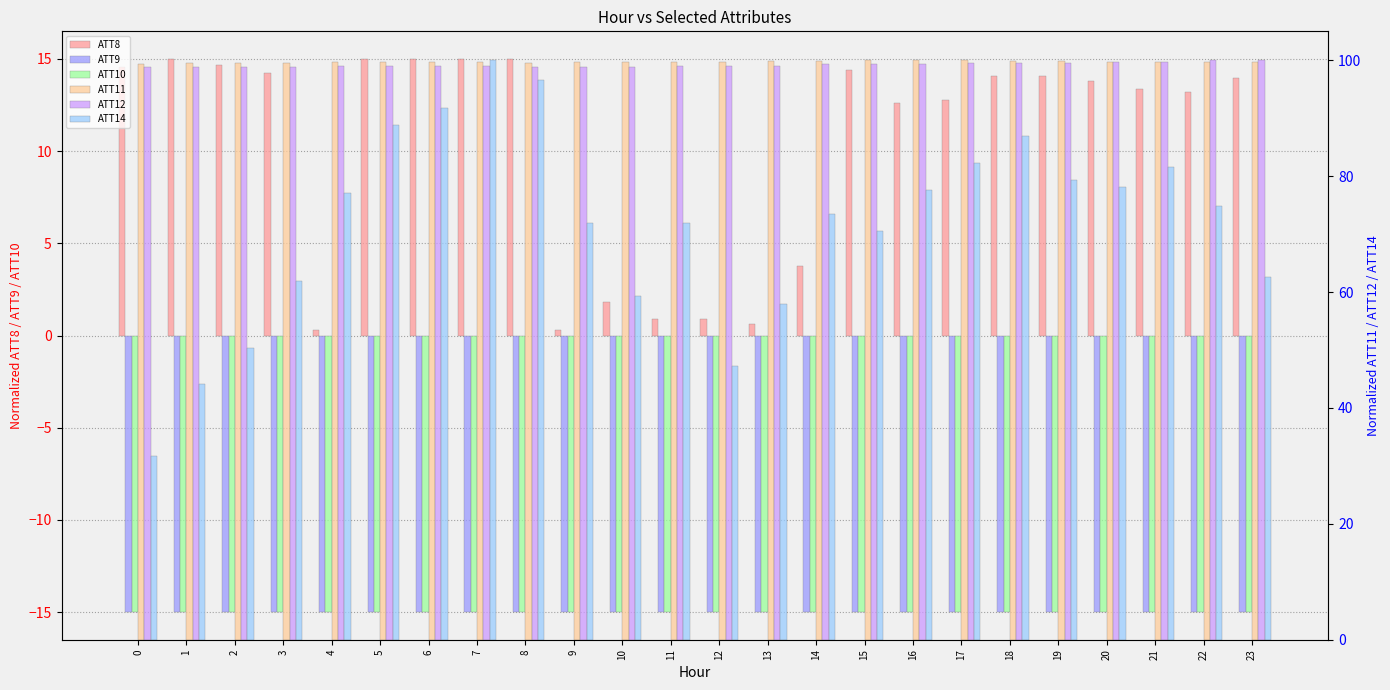

At which category is the sum across all series the highest?

7